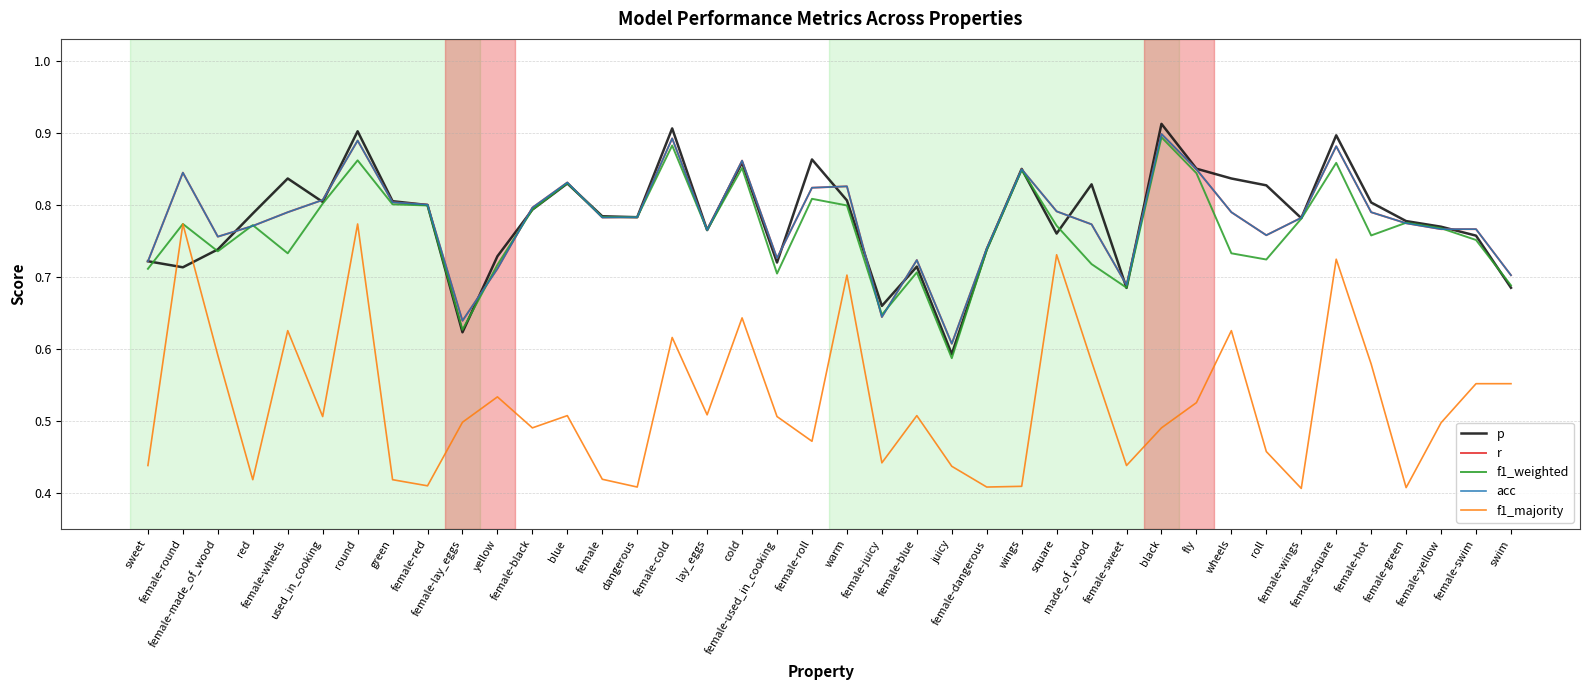

Rank the categories by f1_weighted value from lowest to highest.

juicy, female-lay_eggs, female-juicy, female-sweet, swim, female-used_in_cooking, female-blue, sweet, yellow, made_of_wood, roll, female-wheels, wheels, female-made_of_wood, female-dangerous, female-swim, female-hot, lay_eggs, female-yellow, square, red, female-round, female-green, female-wings, dangerous, female, female-black, female-red, warm, green, used_in_cooking, female-roll, blue, fly, wings, cold, female-square, round, female-cold, black